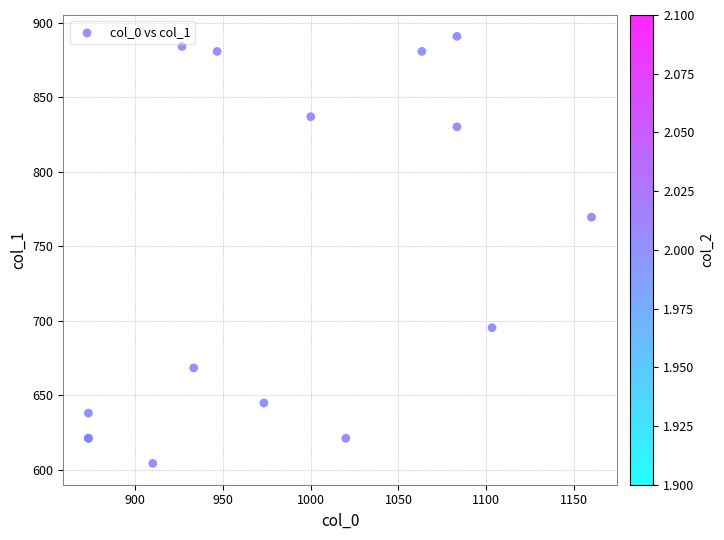

What Y value in the scatter plot is closest to 747?

769.5